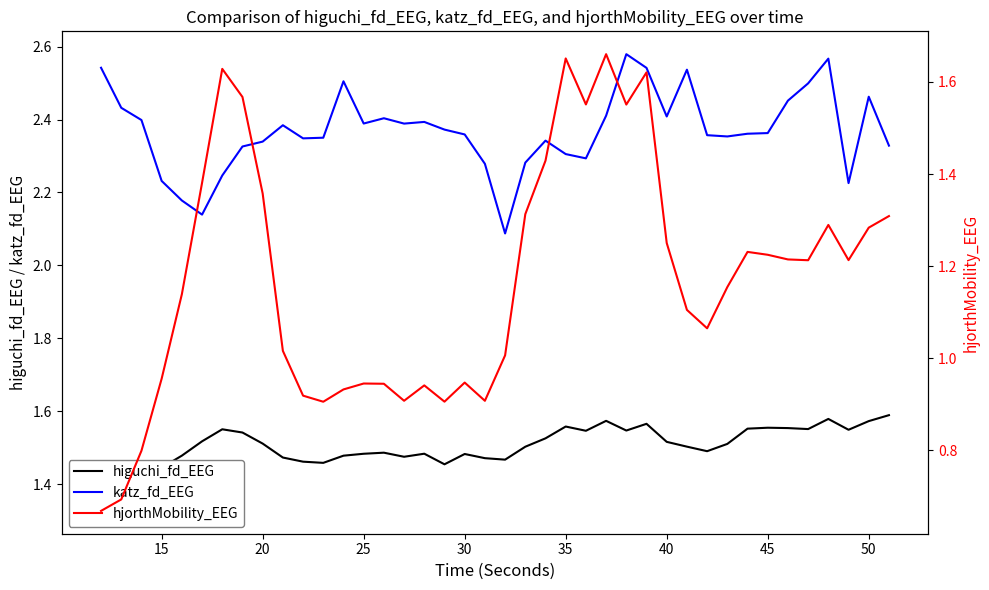

Does the chart display data point markers on the line(s)?

No